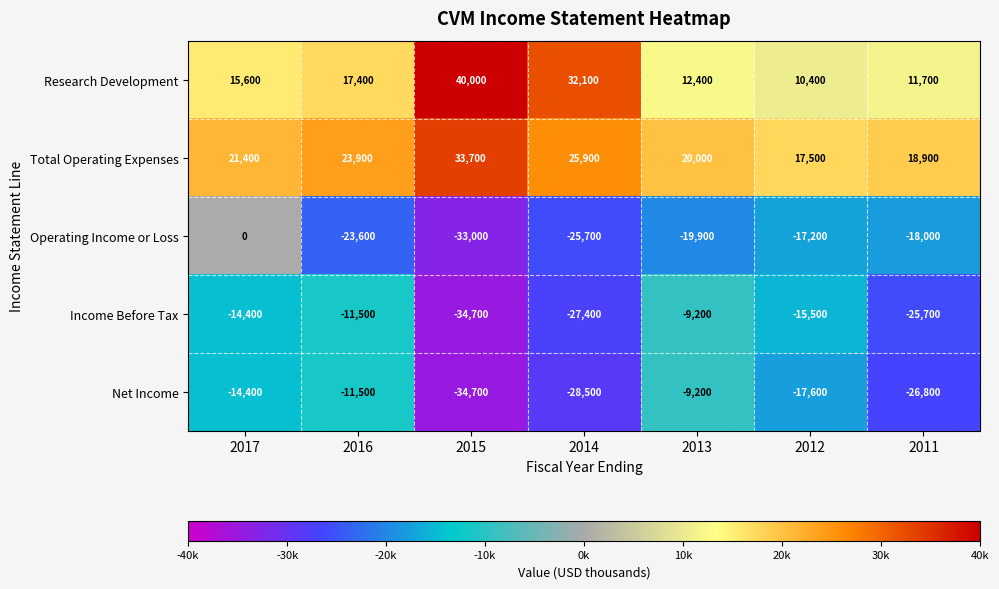

What is the spread (max minus min) of values at 2014?

60600